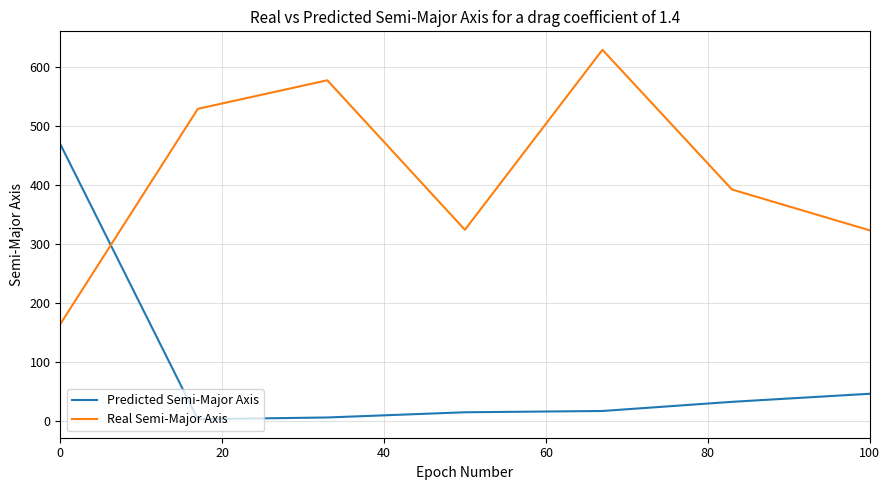

Which series has the largest total across all categories?

Real Semi-Major Axis